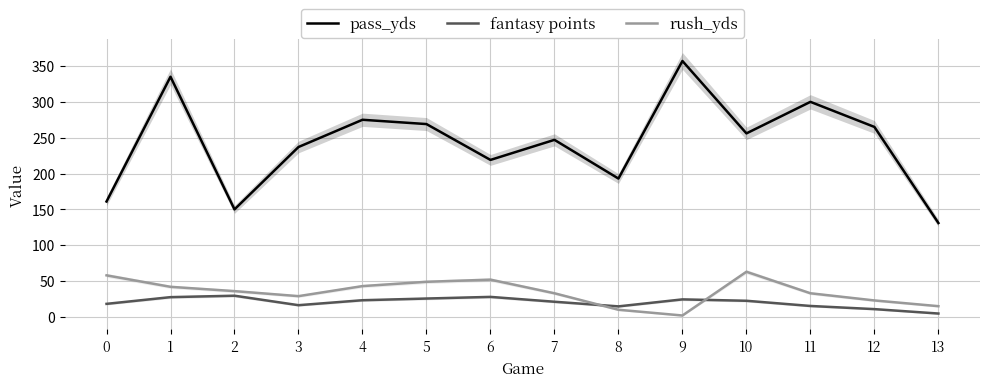

Where is the first local maximum for pass_yds?

1